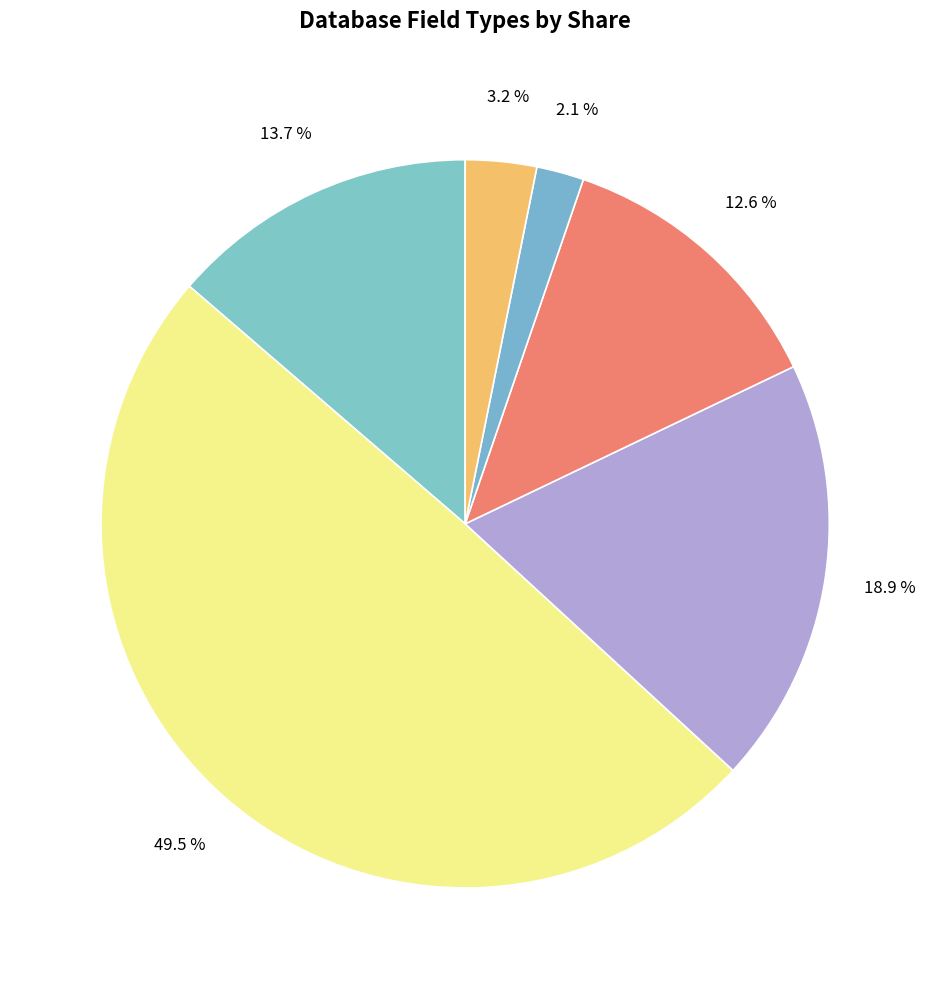

Is there a majority slice in this chart?

No